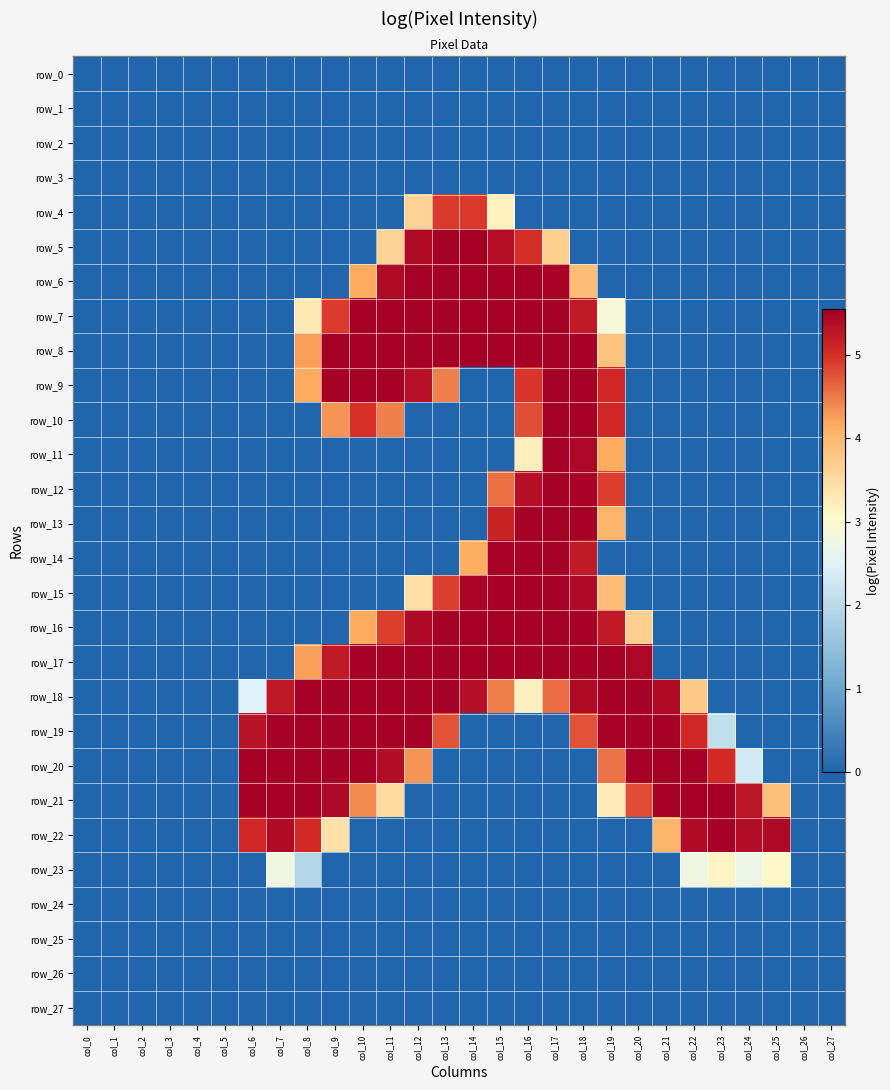

Which series has the largest total across all categories?

row_18